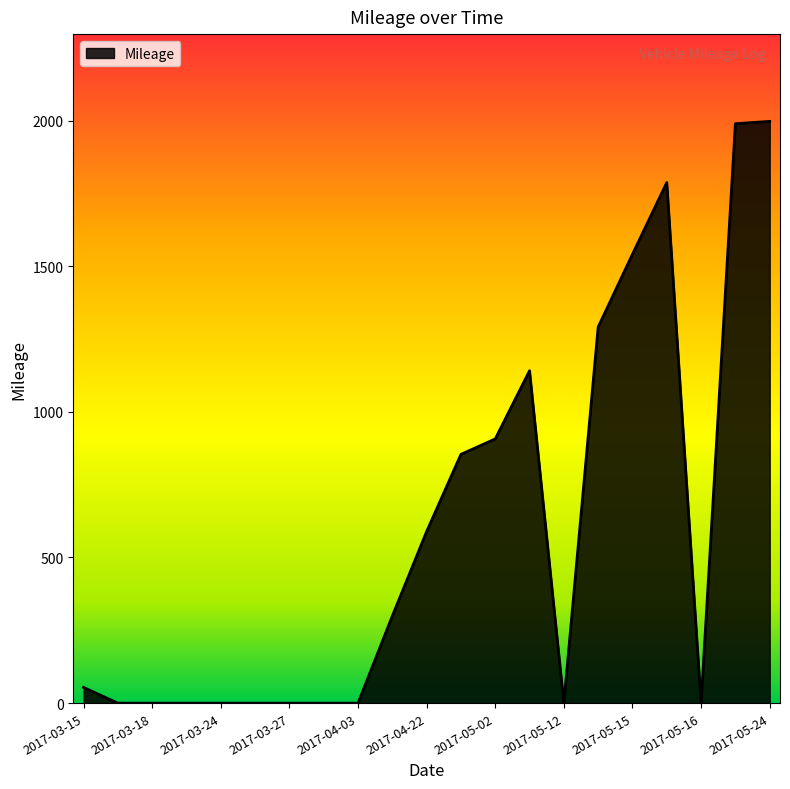

What is the greatest value displayed?

1997